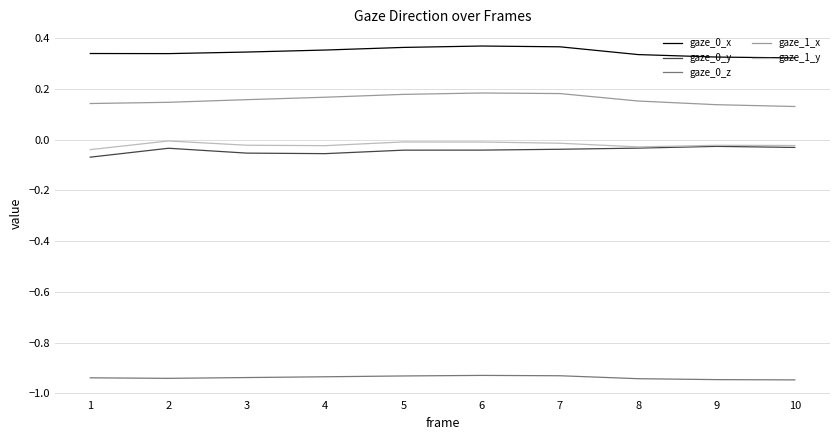

Count the number of categories in the chart.

10